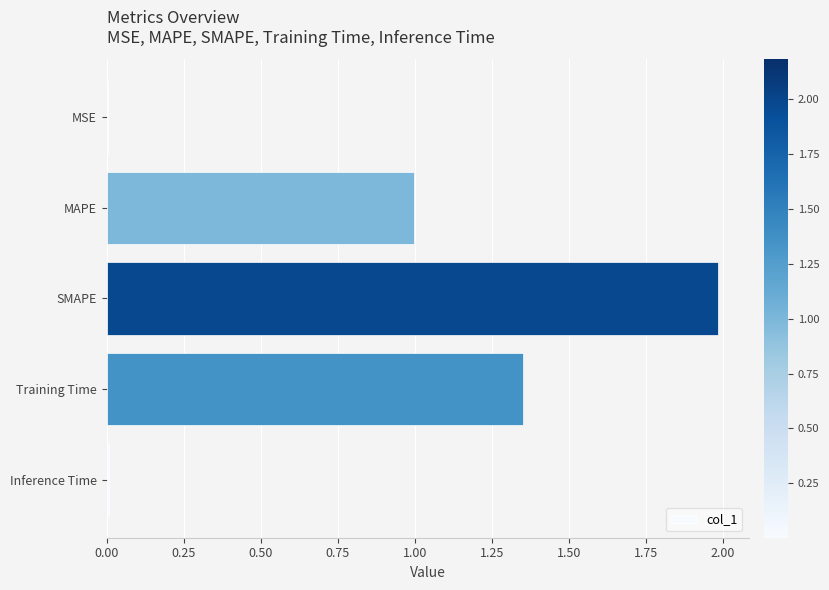

The chart shows a value of 0.0 at MSE. True or false?

True